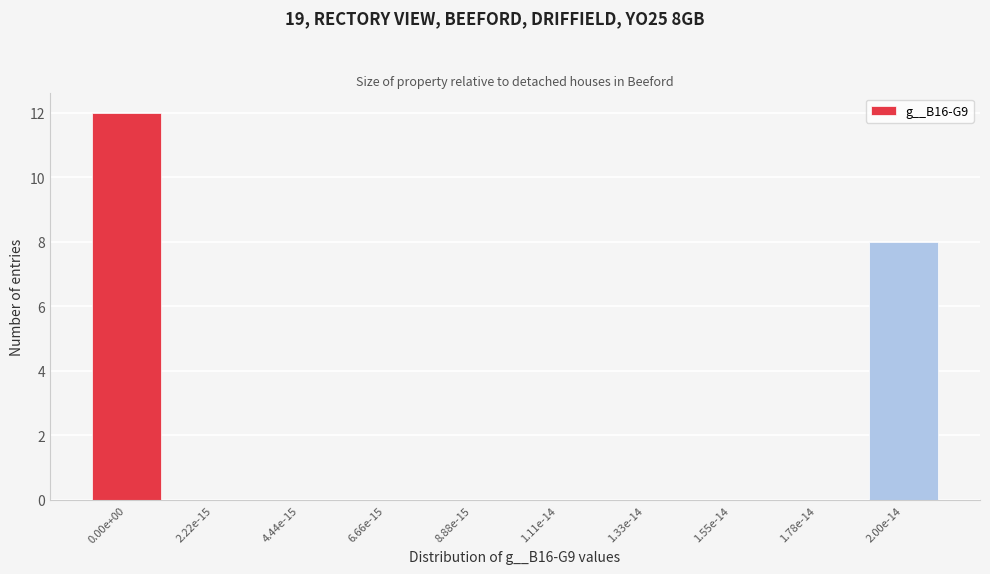

Reading left to right, extract all data points from this chart.

0.00e+00=12	2.22e-15=0	4.44e-15=0	6.66e-15=0	8.88e-15=0	1.11e-14=0	1.33e-14=0	1.55e-14=0	1.78e-14=0	2.00e-14=8